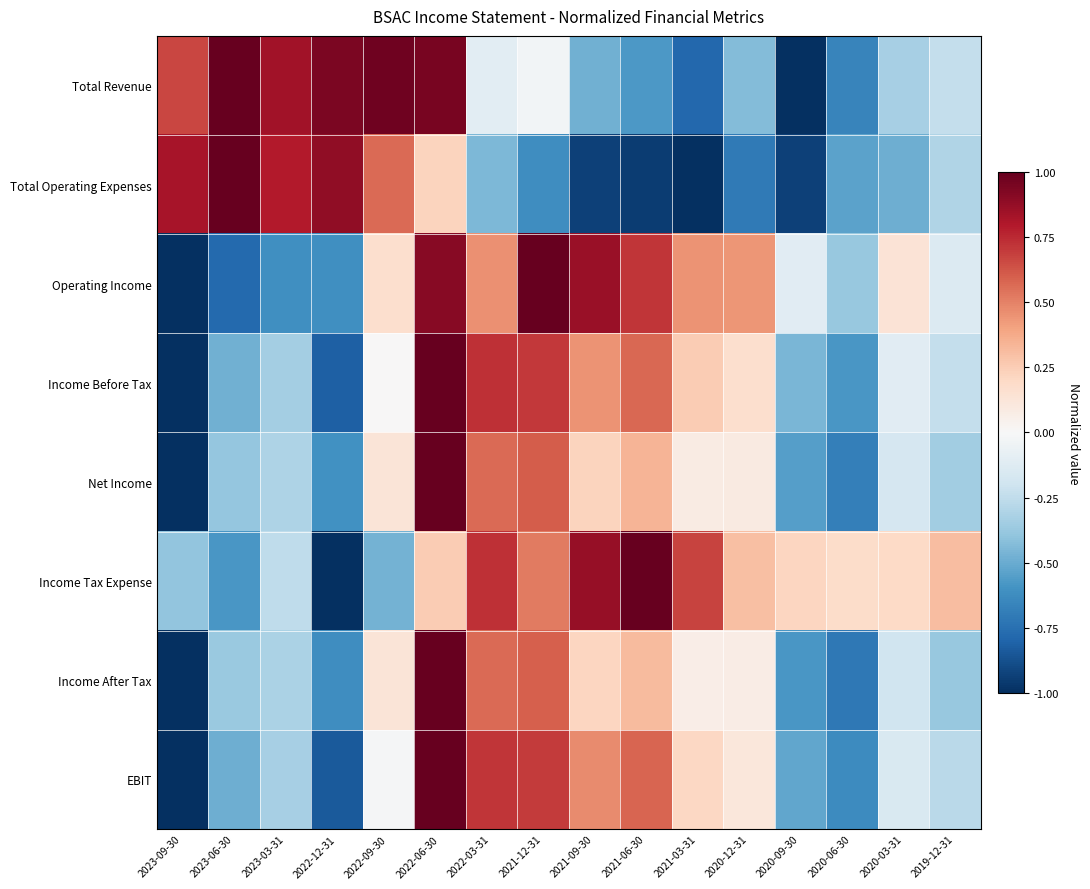

Reading left to right, list all the values displayed in this chart.

Total Revenue: 2023-09-30=0.7	2023-06-30=1.0	2023-03-31=0.8	2022-12-31=0.9	2022-09-30=1.0	2022-06-30=0.9	2022-03-31=-0.1	2021-12-31=-0.0	2021-09-30=-0.5	2021-06-30=-0.6	2021-03-31=-0.8	2020-12-31=-0.4	2020-09-30=-1.0	2020-06-30=-0.7	2020-03-31=-0.3	2019-12-31=-0.2
Total Operating Expenses: 2023-09-30=0.8	2023-06-30=1.0	2023-03-31=0.8	2022-12-31=0.9	2022-09-30=0.6	2022-06-30=0.2	2022-03-31=-0.4	2021-12-31=-0.6	2021-09-30=-0.9	2021-06-30=-0.9	2021-03-31=-1.0	2020-12-31=-0.7	2020-09-30=-0.9	2020-06-30=-0.5	2020-03-31=-0.5	2019-12-31=-0.3
Operating Income: 2023-09-30=-1.0	2023-06-30=-0.8	2023-03-31=-0.6	2022-12-31=-0.6	2022-09-30=0.2	2022-06-30=0.9	2022-03-31=0.5	2021-12-31=1.0	2021-09-30=0.9	2021-06-30=0.7	2021-03-31=0.4	2020-12-31=0.4	2020-09-30=-0.1	2020-06-30=-0.4	2020-03-31=0.1	2019-12-31=-0.1
Income Before Tax: 2023-09-30=-1.0	2023-06-30=-0.5	2023-03-31=-0.3	2022-12-31=-0.8	2022-09-30=0.0	2022-06-30=1.0	2022-03-31=0.7	2021-12-31=0.7	2021-09-30=0.5	2021-06-30=0.6	2021-03-31=0.3	2020-12-31=0.2	2020-09-30=-0.5	2020-06-30=-0.6	2020-03-31=-0.1	2019-12-31=-0.2
Net Income: 2023-09-30=-1.0	2023-06-30=-0.4	2023-03-31=-0.3	2022-12-31=-0.6	2022-09-30=0.1	2022-06-30=1.0	2022-03-31=0.6	2021-12-31=0.6	2021-09-30=0.2	2021-06-30=0.3	2021-03-31=0.1	2020-12-31=0.1	2020-09-30=-0.6	2020-06-30=-0.7	2020-03-31=-0.2	2019-12-31=-0.3
Income Tax Expense: 2023-09-30=-0.4	2023-06-30=-0.6	2023-03-31=-0.3	2022-12-31=-1.0	2022-09-30=-0.5	2022-06-30=0.3	2022-03-31=0.7	2021-12-31=0.5	2021-09-30=0.9	2021-06-30=1.0	2021-03-31=0.7	2020-12-31=0.3	2020-09-30=0.2	2020-06-30=0.2	2020-03-31=0.2	2019-12-31=0.3
Income After Tax: 2023-09-30=-1.0	2023-06-30=-0.4	2023-03-31=-0.3	2022-12-31=-0.6	2022-09-30=0.1	2022-06-30=1.0	2022-03-31=0.6	2021-12-31=0.6	2021-09-30=0.2	2021-06-30=0.3	2021-03-31=0.1	2020-12-31=0.1	2020-09-30=-0.6	2020-06-30=-0.7	2020-03-31=-0.2	2019-12-31=-0.4
EBIT: 2023-09-30=-1.0	2023-06-30=-0.5	2023-03-31=-0.3	2022-12-31=-0.8	2022-09-30=-0.0	2022-06-30=1.0	2022-03-31=0.7	2021-12-31=0.7	2021-09-30=0.5	2021-06-30=0.6	2021-03-31=0.2	2020-12-31=0.1	2020-09-30=-0.5	2020-06-30=-0.6	2020-03-31=-0.2	2019-12-31=-0.3